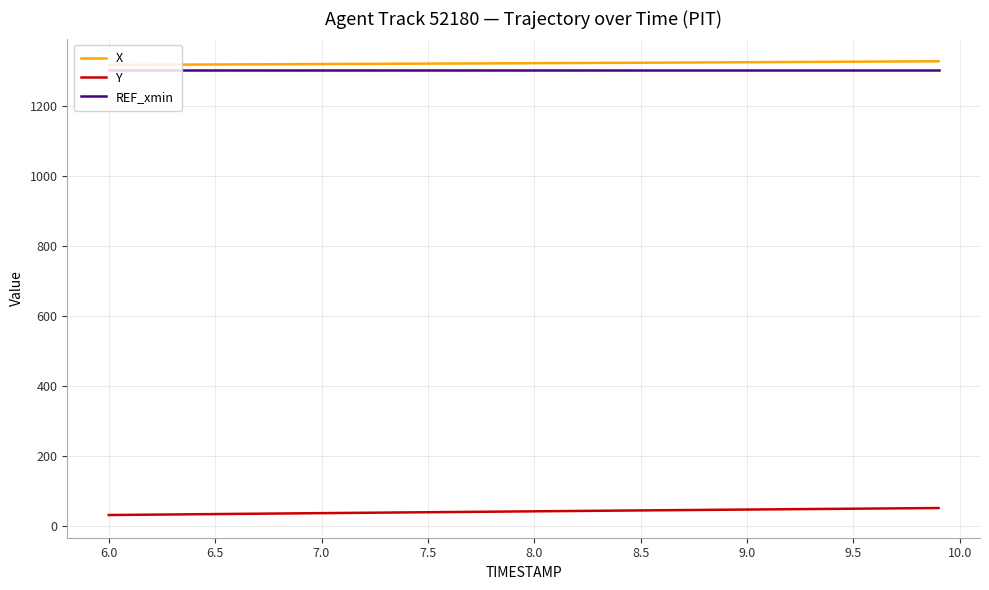

What is the minimum value shown in the chart?

32.3